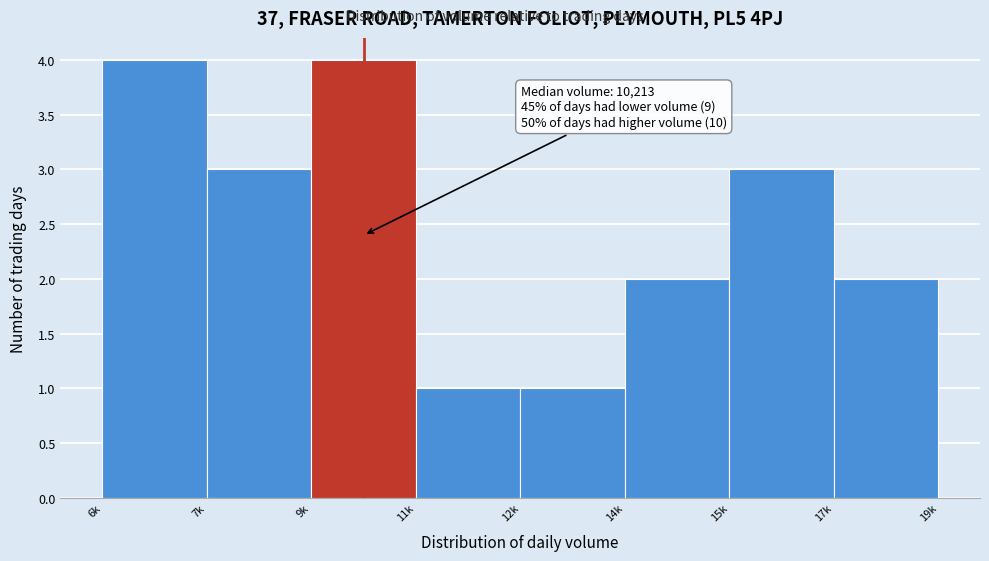

Reading left to right, what are all the values shown in this chart?

6k=4	7k=3	9k=4	11k=1	12k=1	14k=2	15k=3	17k=2